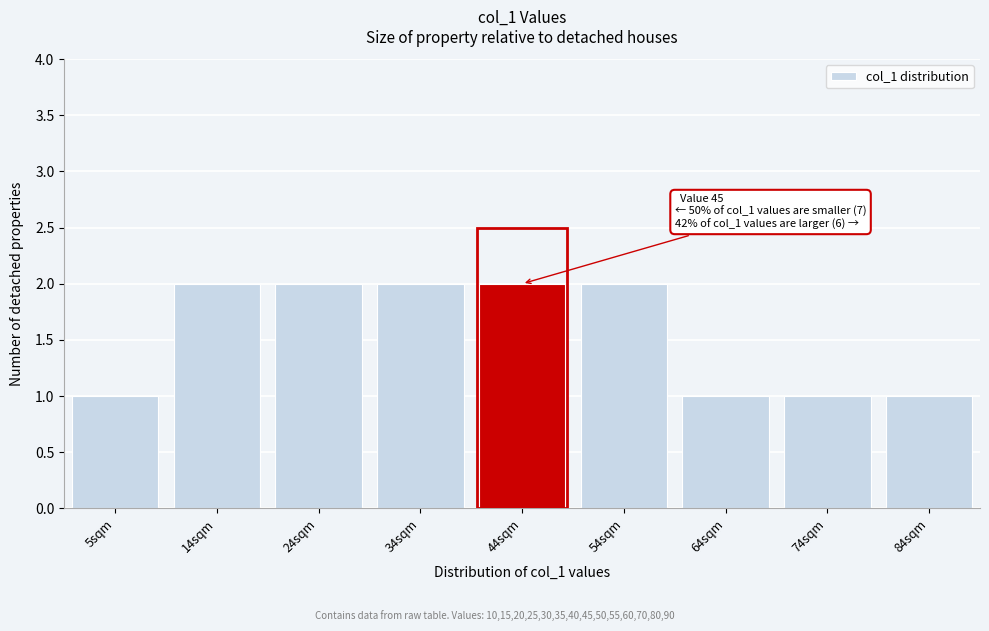

Reading left to right, list all the values displayed in this chart.

5sqm=1	14sqm=2	24sqm=2	34sqm=2	44sqm=2	54sqm=2	64sqm=1	74sqm=1	84sqm=1